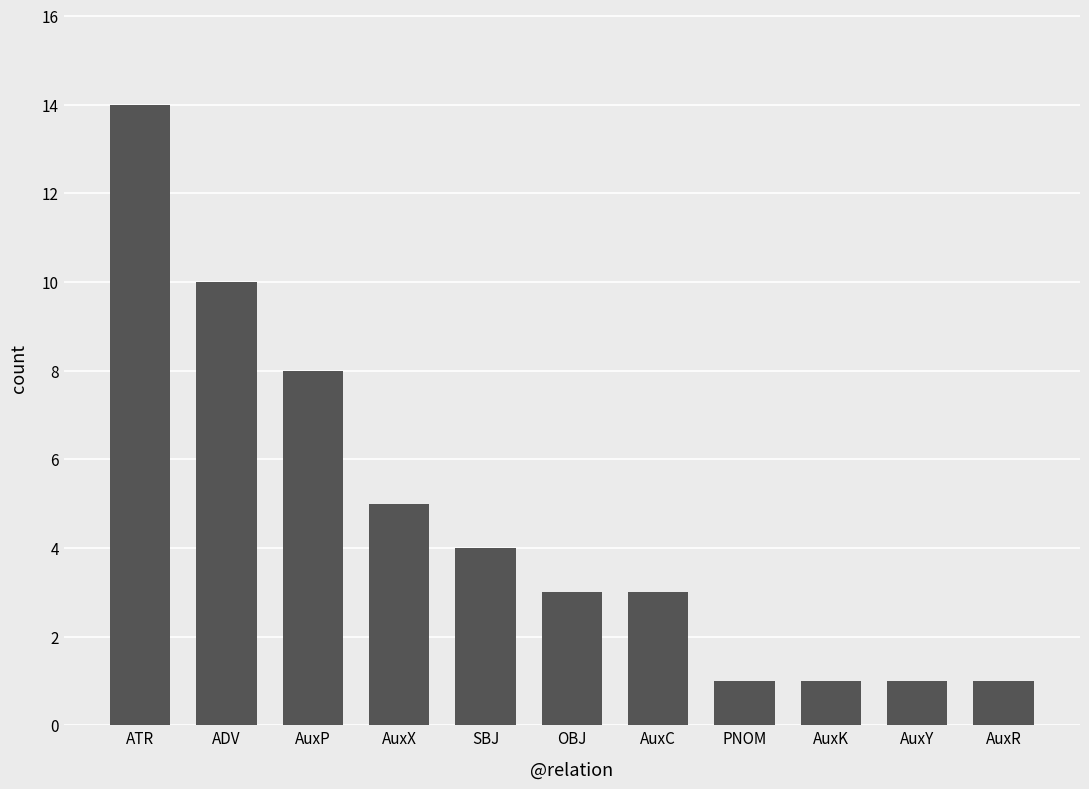

How many bars are there in total?

11